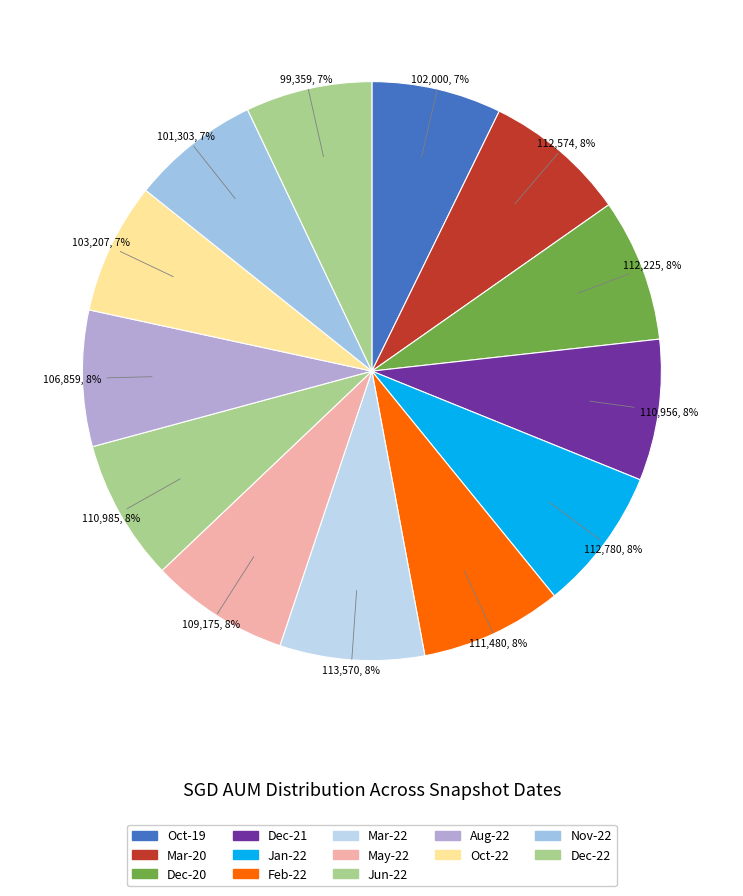

To the nearest percent, what is the difference between the largest and smallest slice percentages?

1%